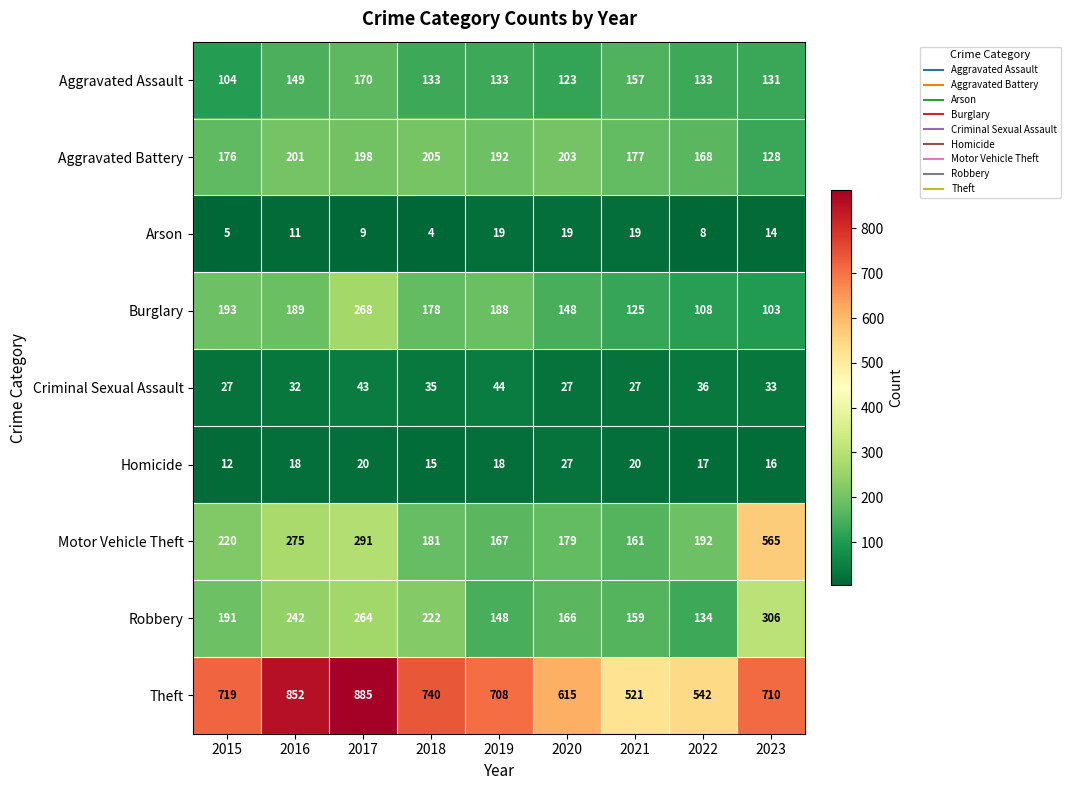

The Burglary series shows 288 at 2015. True or false?

False